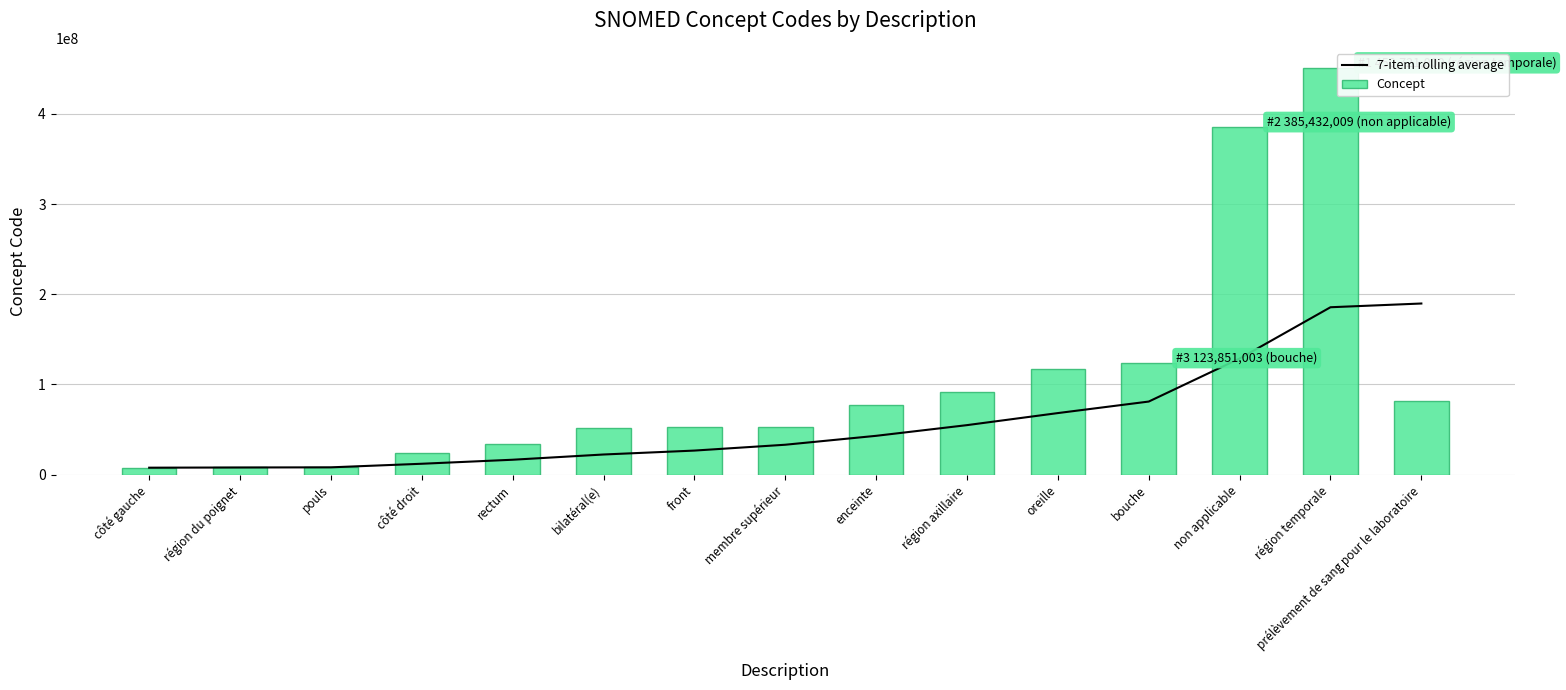

Reading right to left, what are all the values shown in this chart?

7-item rolling average: prélèvement de sang pour le laboratoire=189789717.7	région temporale=185652861.4	non applicable=128806290.9	bouche=81093147.0	oreille=68314719.3	région axillaire=54948719.6	enceinte=43095720.7	membre supérieur=33212720.6	front=26734291.0	bilatéral(e)=22390838.5	rectum=16581005.8	côté droit=12125755.0	pouls=8158337.7	région du poignet=7988002.5	côté gauche=7771000.0
Concept: prélèvement de sang pour le laboratoire=82078001.0	région temporale=450721000.0	non applicable=385432009.0	bouche=123851003.0	oreille=117590005.0	région axillaire=91470000.0	enceinte=77386006.0	membre supérieur=53120007.0	front=52795006.0	bilatéral(e)=51440002.0	rectum=34402009.0	côté droit=24028007.0	pouls=8499008.0	région du poignet=8205005.0	côté gauche=7771000.0